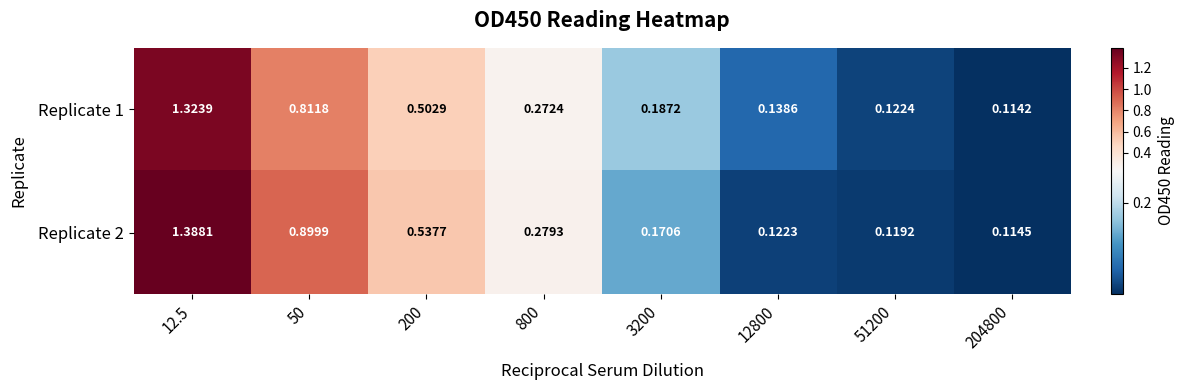

Is the value of Replicate 2 at 12800 greater than the value of Replicate 1 at 51200?

No